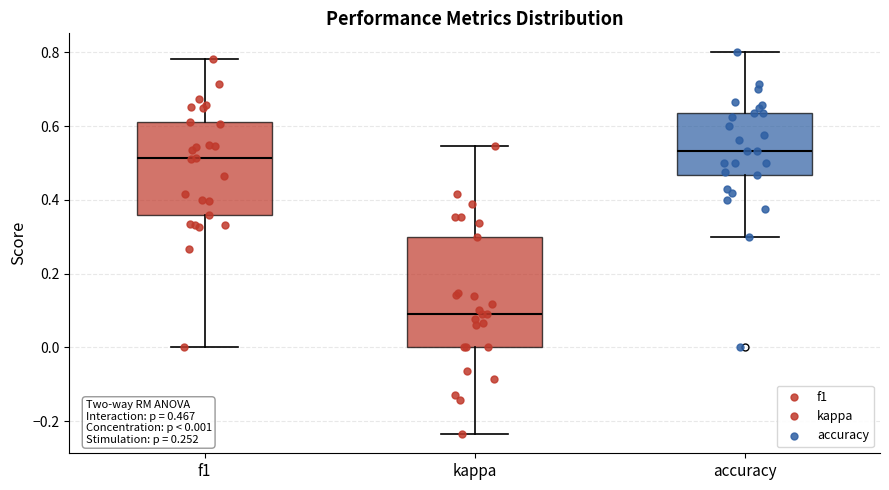

Which box is the tallest, from its lower edge to its upper edge?

kappa